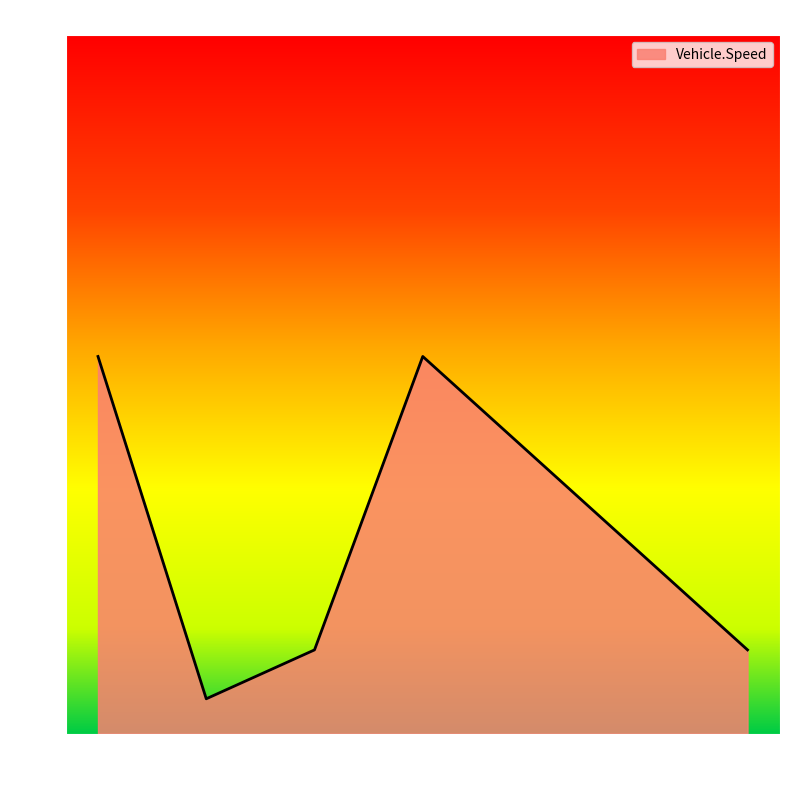

What is the sum of the values at 2 and 6?

24